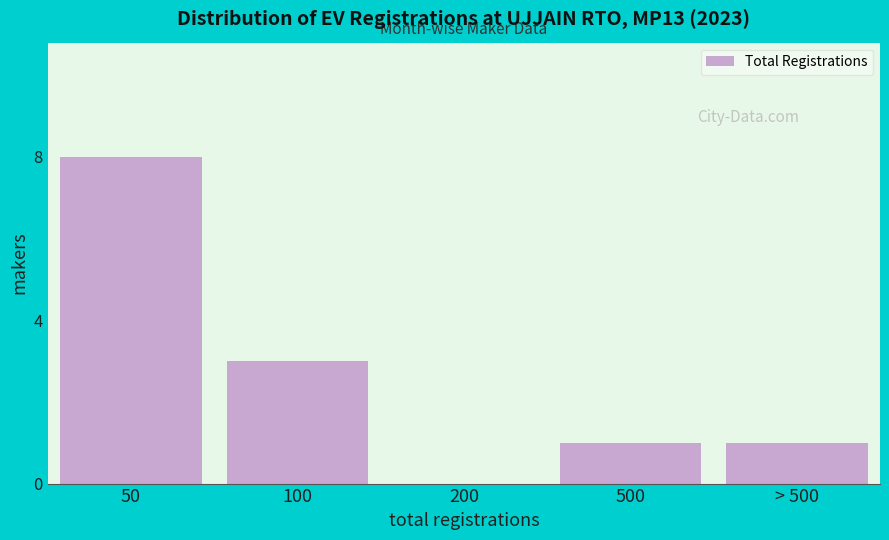

Reading right to left, what are all the values shown in this chart?

> 500=1	500=1	200=0	100=3	50=8